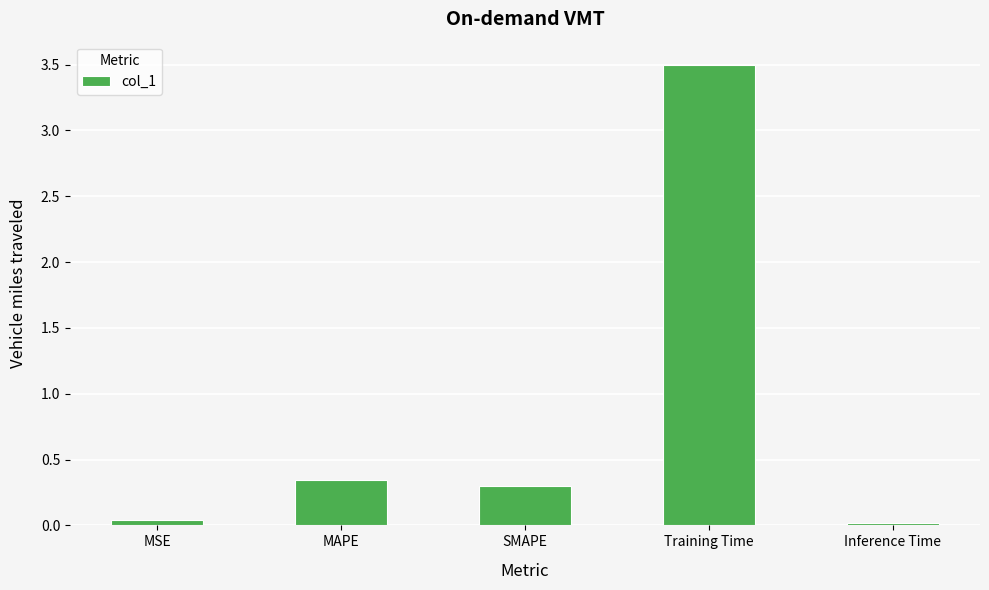

True or false: the data shows 0.0 at MSE.

True